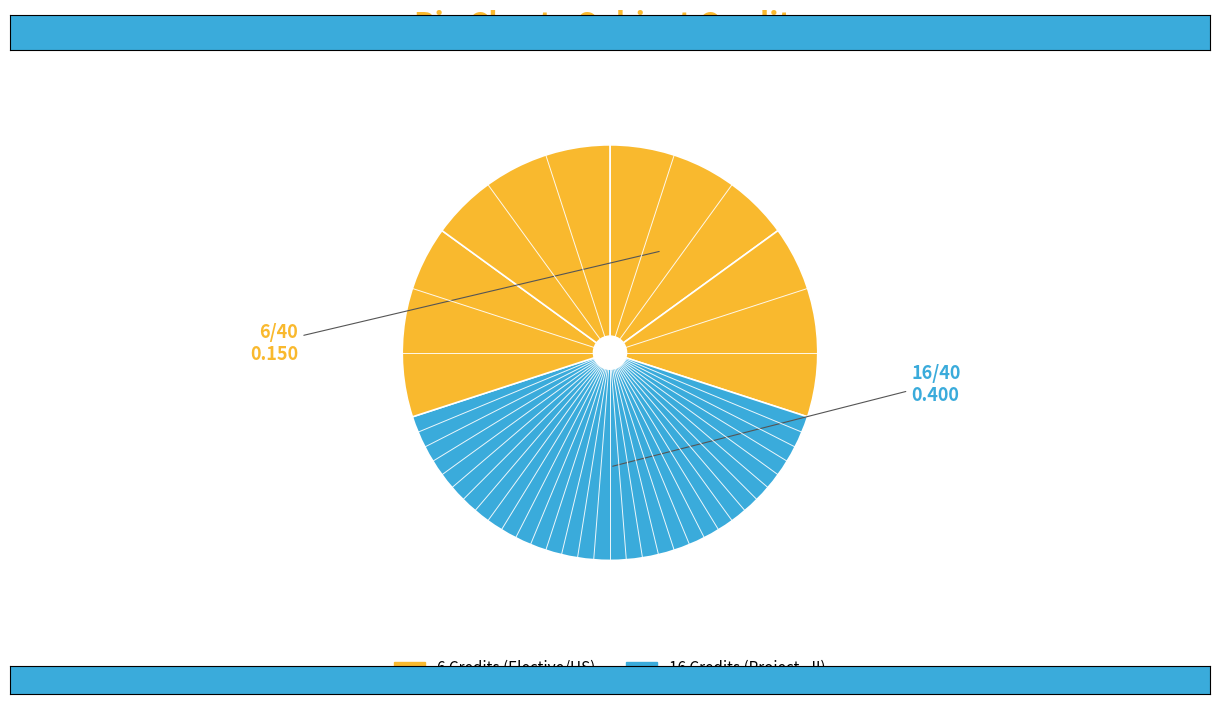

How many slices are in this pie chart?

5